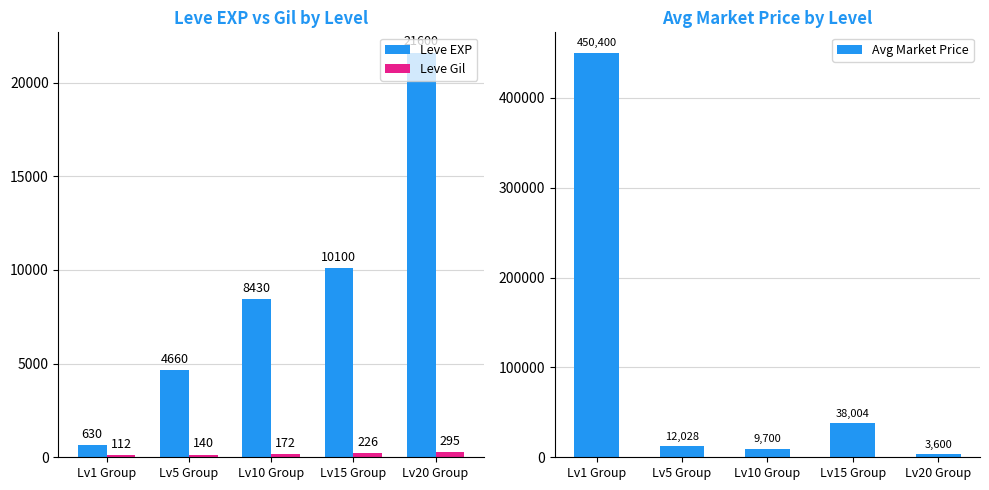

Between Lv5 Group and Lv15 Group, which series saw the biggest shift?

Avg Market Price